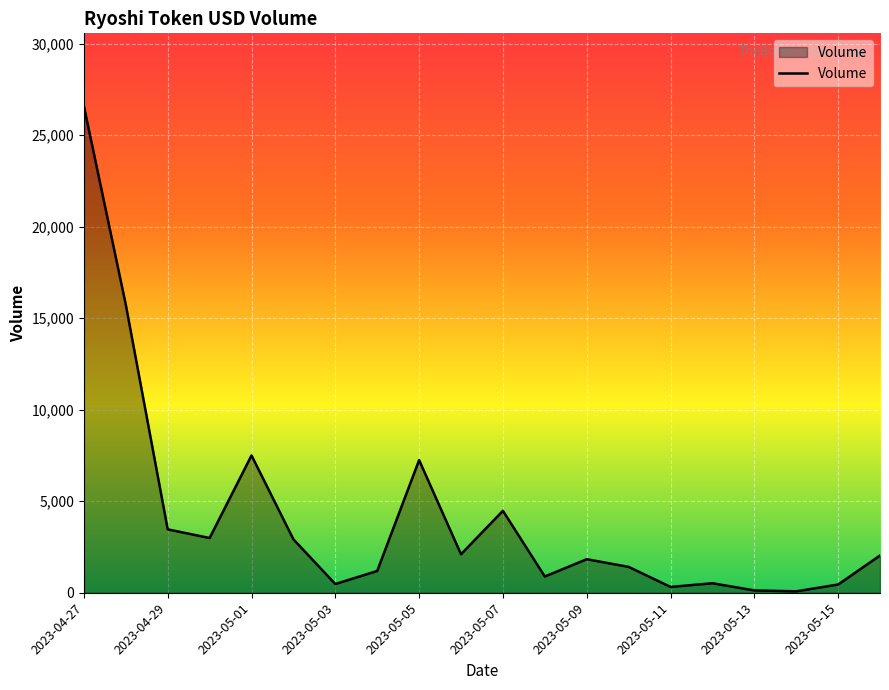

What is the sum of all values?

82328